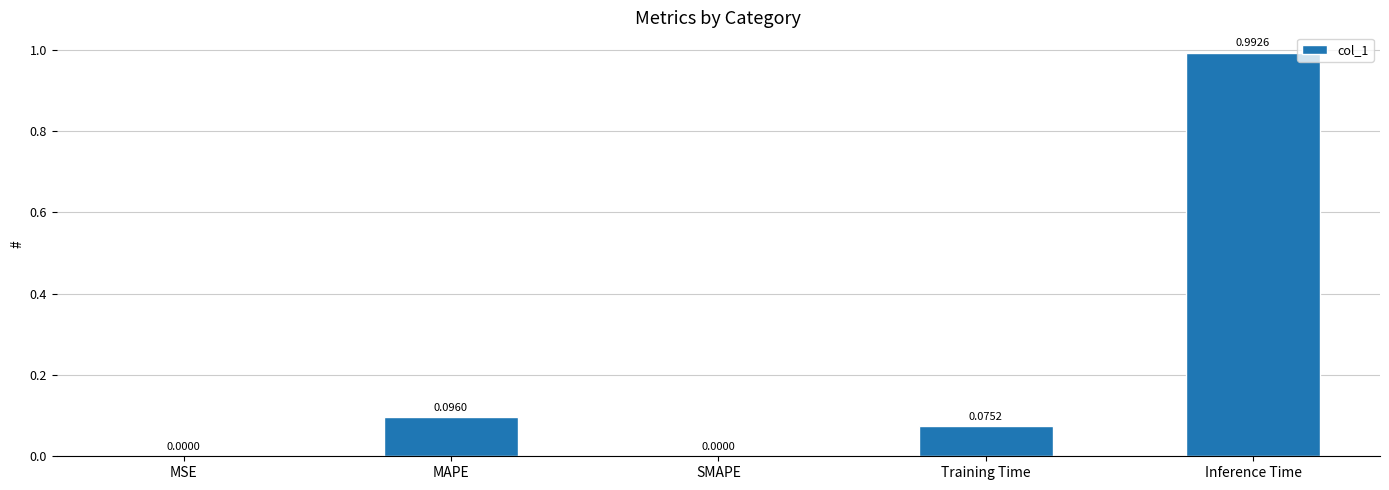

The value at Training Time is 0.0. True or false?

False